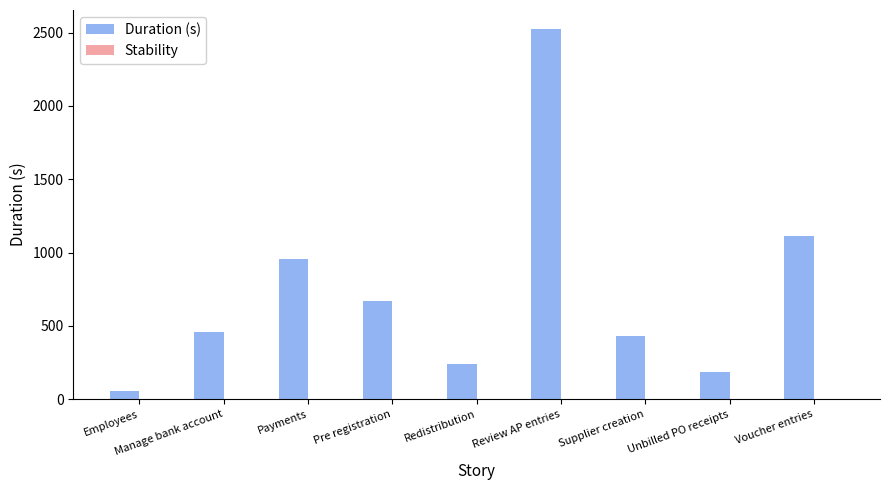

What is the change in value from Review AP entries to Unbilled PO receipts?

-2338.4